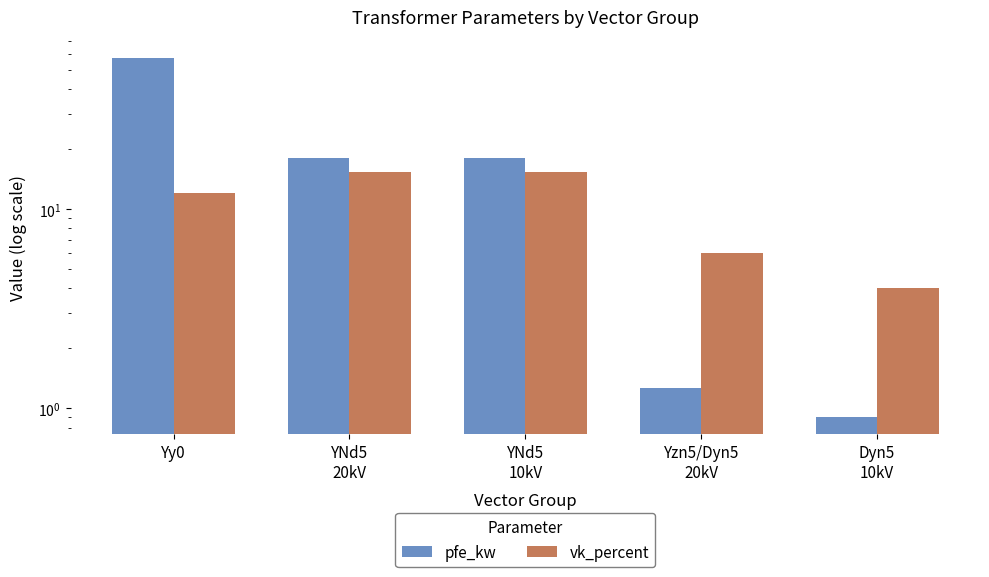

At how many categories does at least one series exceed 56?

1